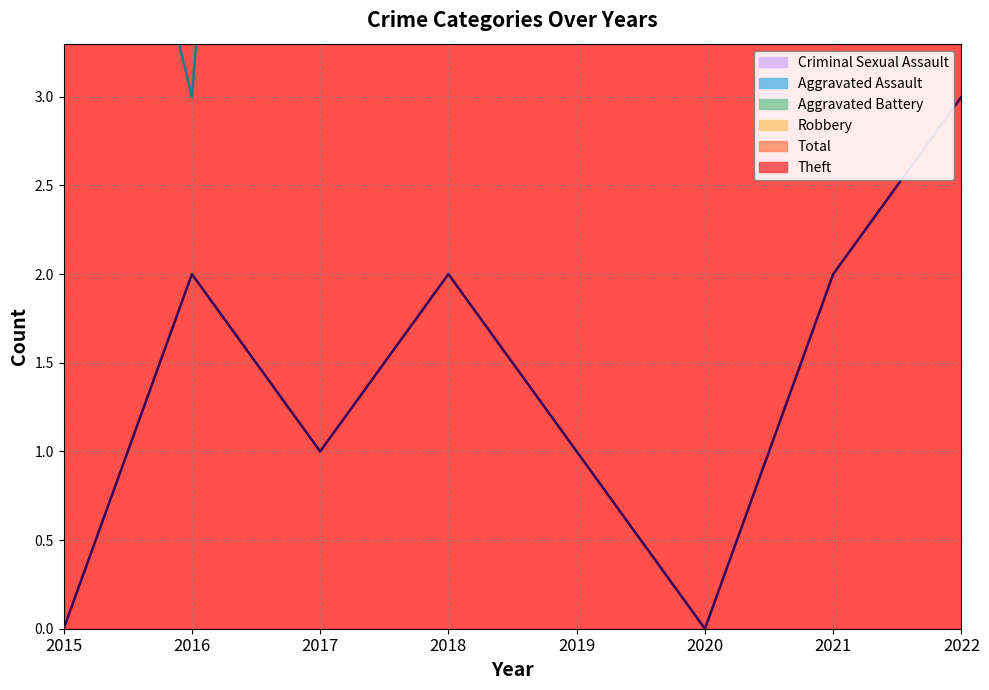

Is the value of Aggravated Battery at 2021 greater than the value of Criminal Sexual Assault at 2019?

Yes